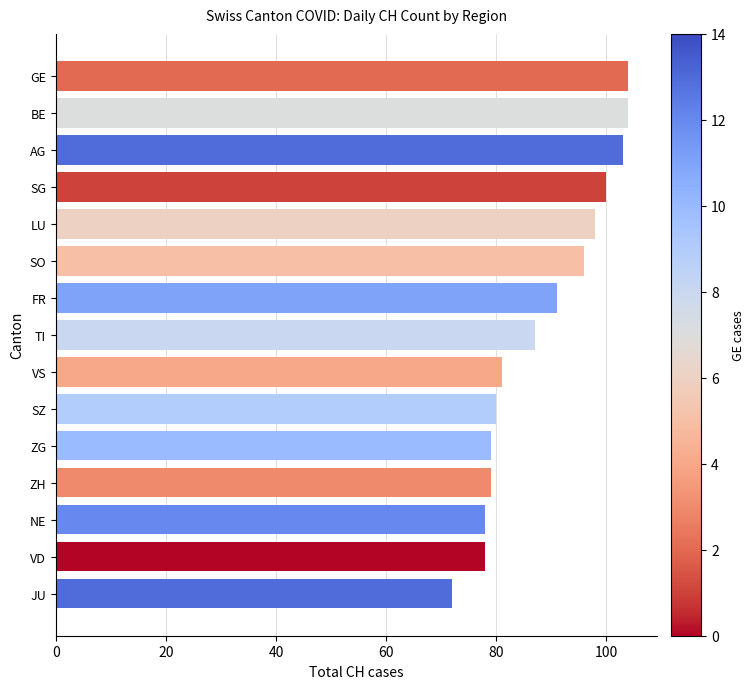

How many data points are less than 87?

7